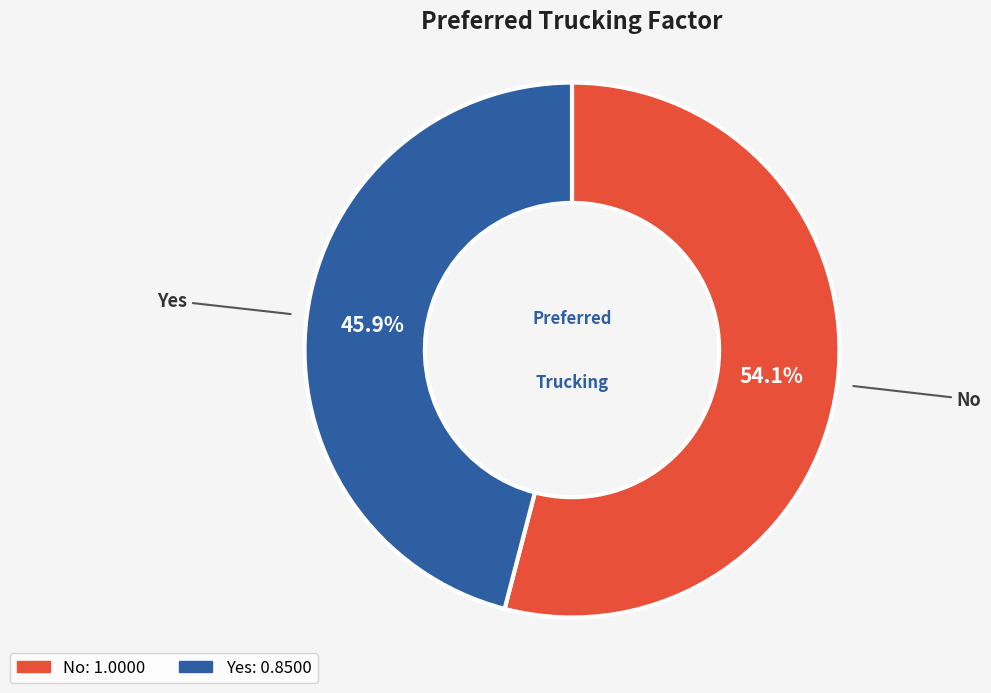

Which slice is the smallest?

Yes